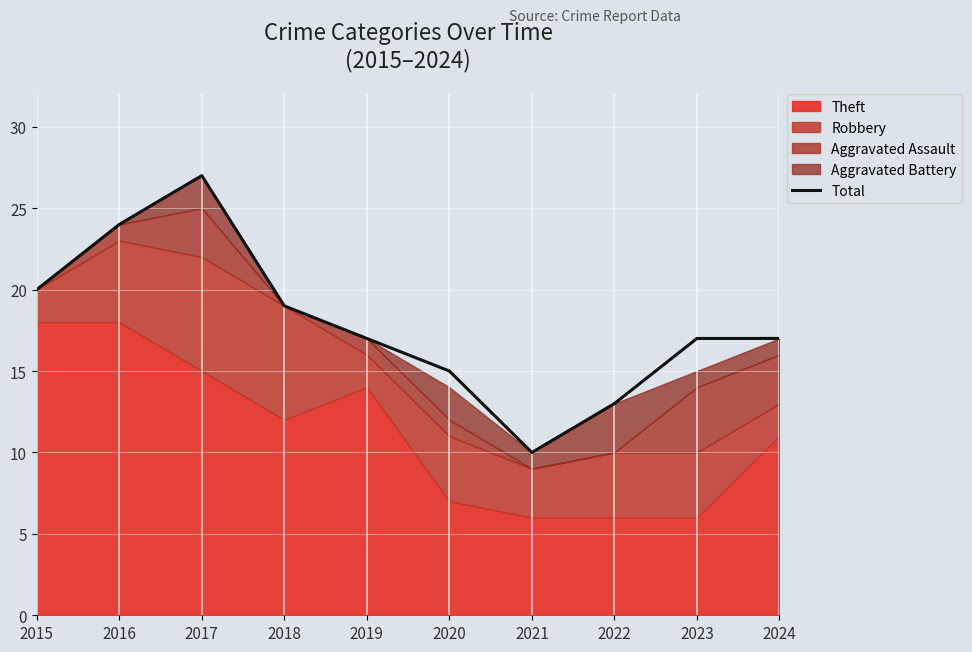

What is the value of the 5th point from the left?

17